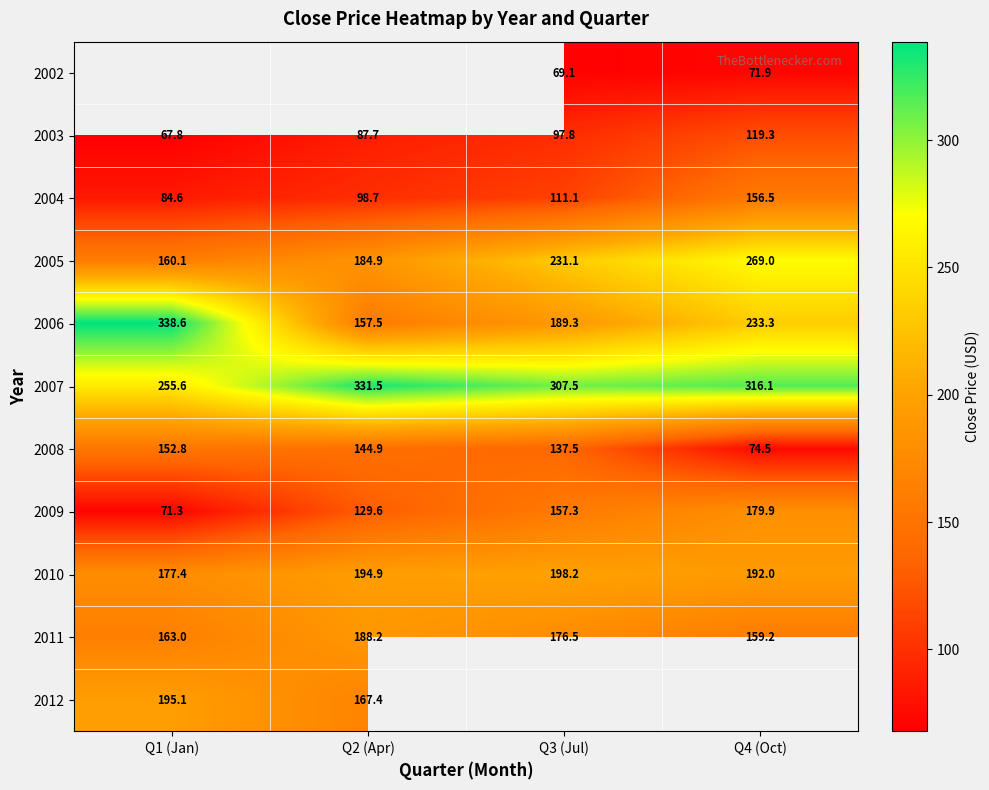

At which category does the chart reach its minimum across all series?

Q1 (Jan)